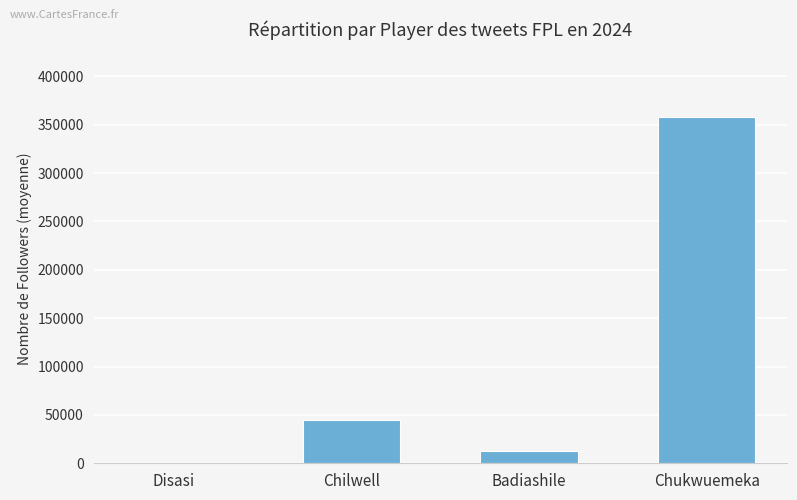

The chart shows a value of 173050 at Chukwuemeka. True or false?

False